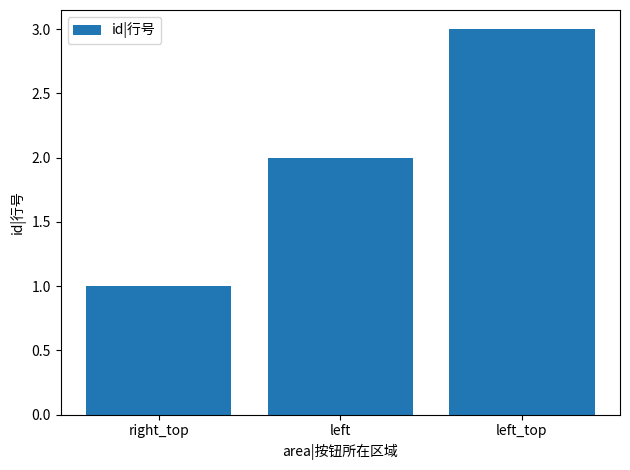

Rank the categories by value from highest to lowest.

left_top, left, right_top